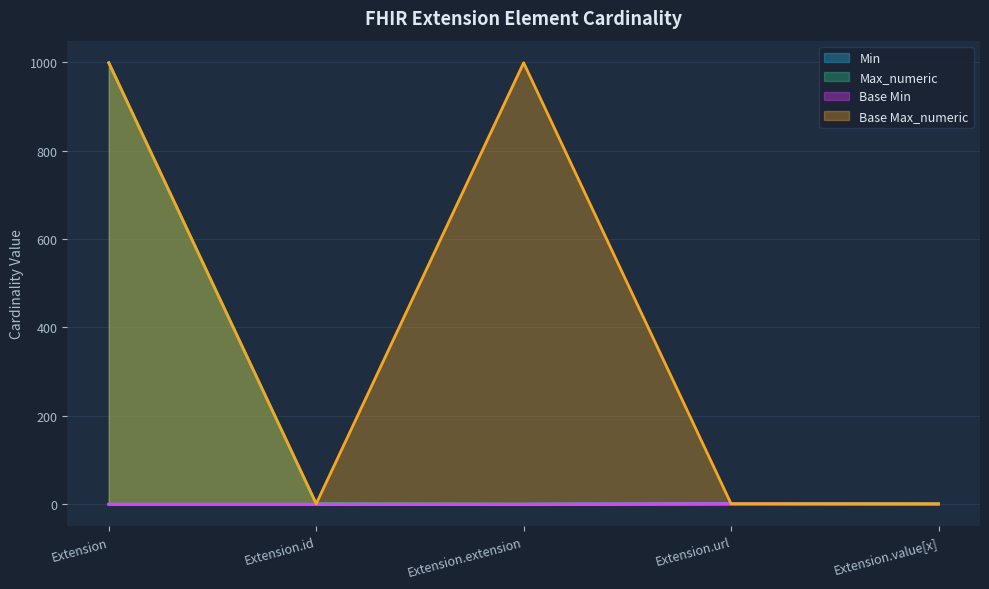

What is the difference between the highest and lowest values at Extension?

999